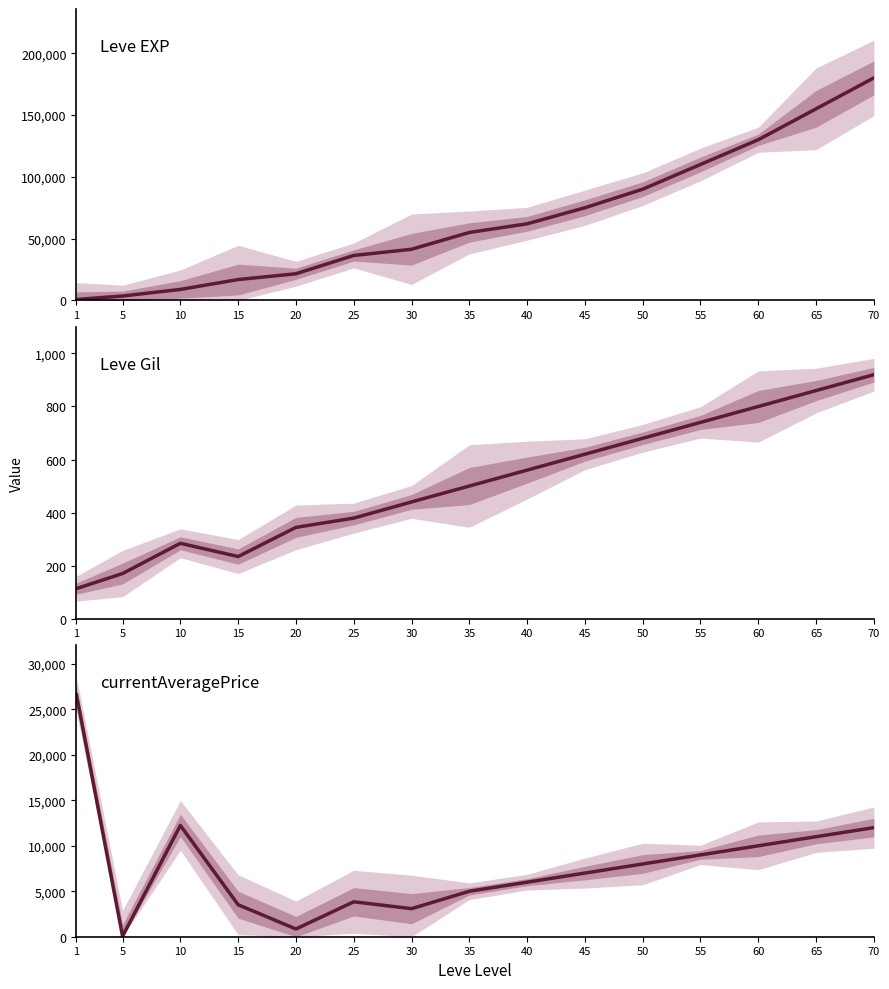

How many series are shown in this chart?

3